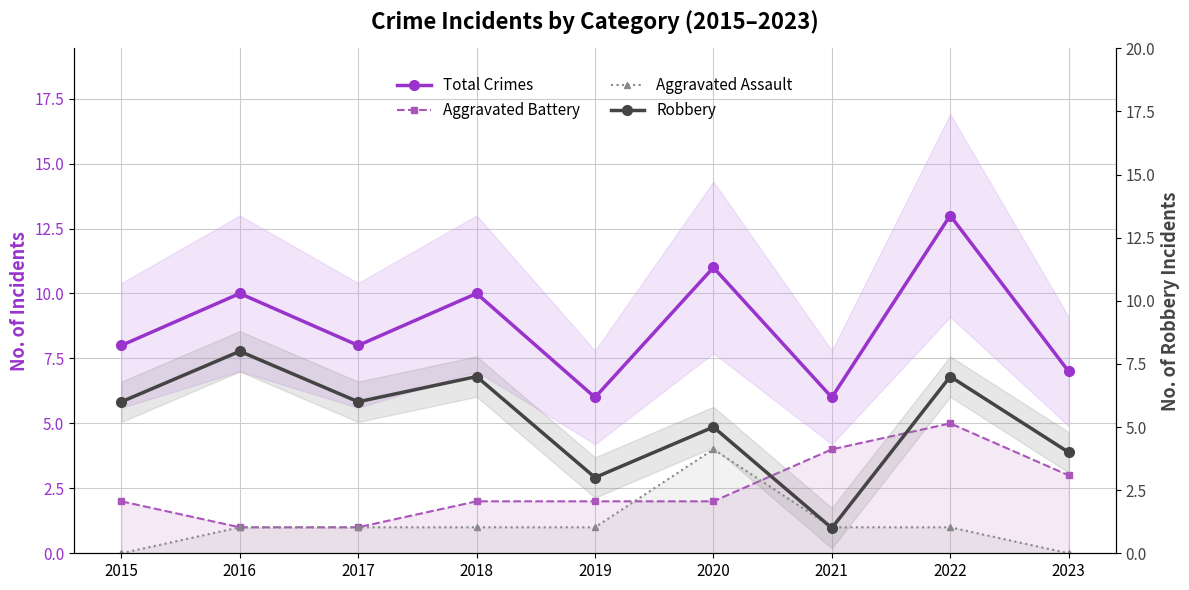

Where do Aggravated Assault and Aggravated Battery first cross each other?

2019 and 2020